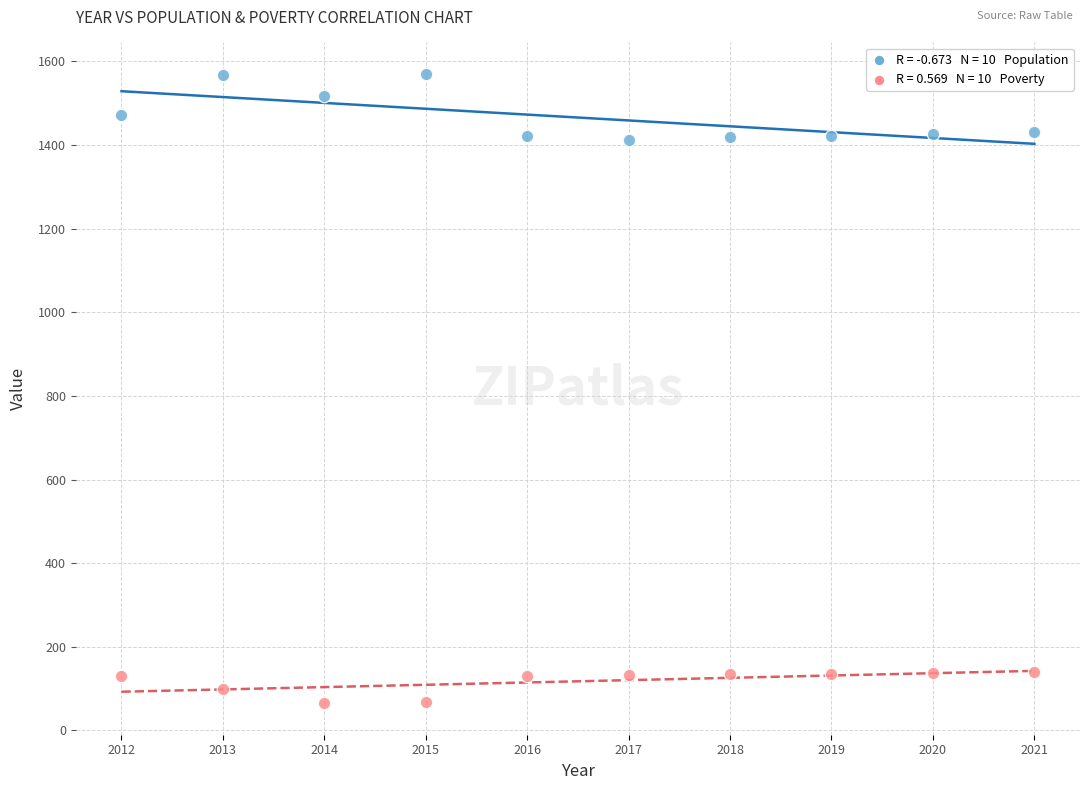

Across all data points, what is the range of X values (max minus min)?

9